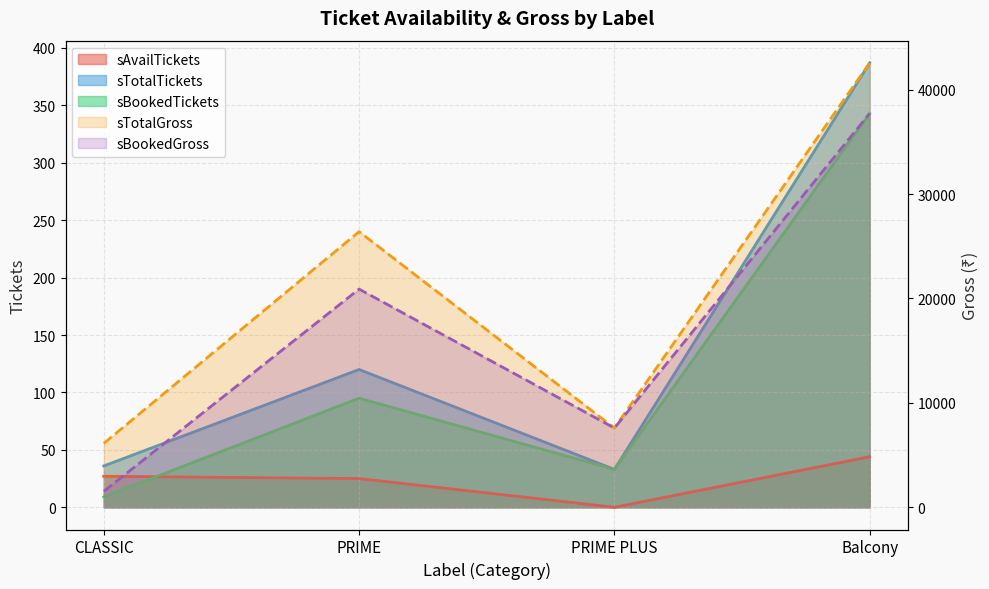

Which category has the highest value in the sAvailTickets series?

Balcony